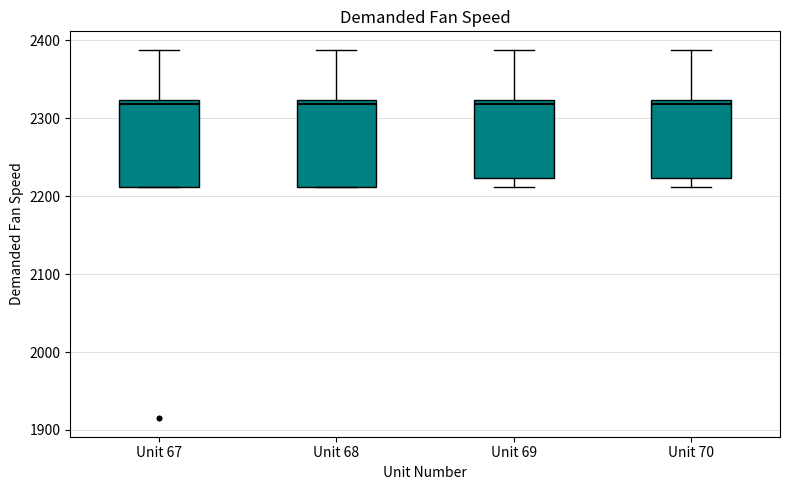

Reading left to right, transcribe this box plot: for each box, give where its median line is, the range the box spans, and where its two whiskers end, as read against the y-axis. The values are not printed on the chart, so give them approximately, as read against the axis.

Unit 67: median 2320 (just below the box's upper edge), box 2210 to 2320, whiskers 2210 to 2390
Unit 68: median 2320 (just below the box's upper edge), box 2210 to 2320, whiskers 2210 to 2390
Unit 69: median 2320 (just below the box's upper edge), box 2220 to 2320, whiskers 2210 to 2390
Unit 70: median 2320 (just below the box's upper edge), box 2220 to 2320, whiskers 2210 to 2390